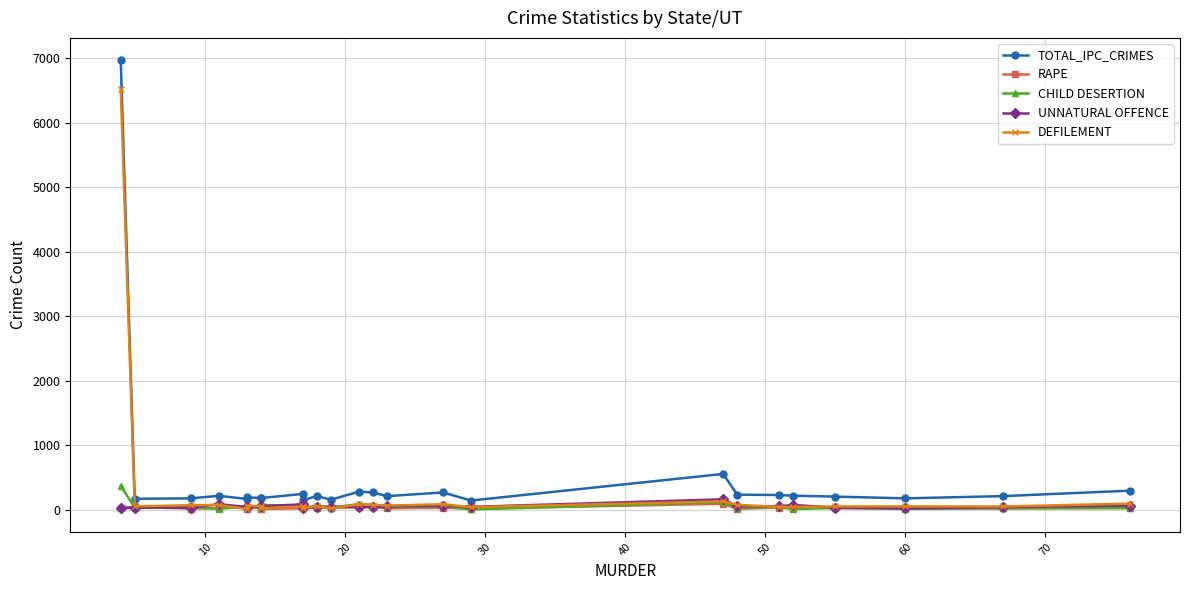

What is the value of the DEFILEMENT point at the 1st from the left?

6532